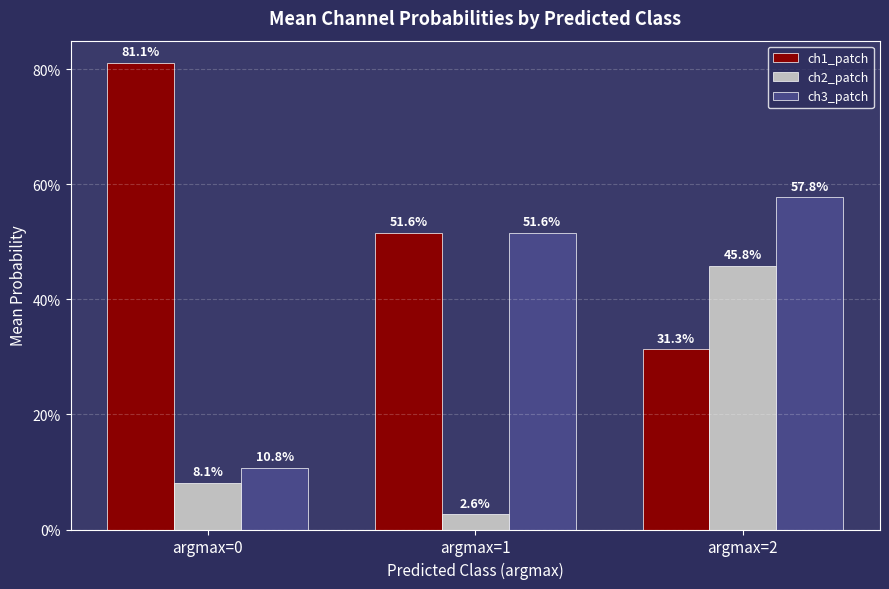

What is the maximum value for ch1_patch?

0.8